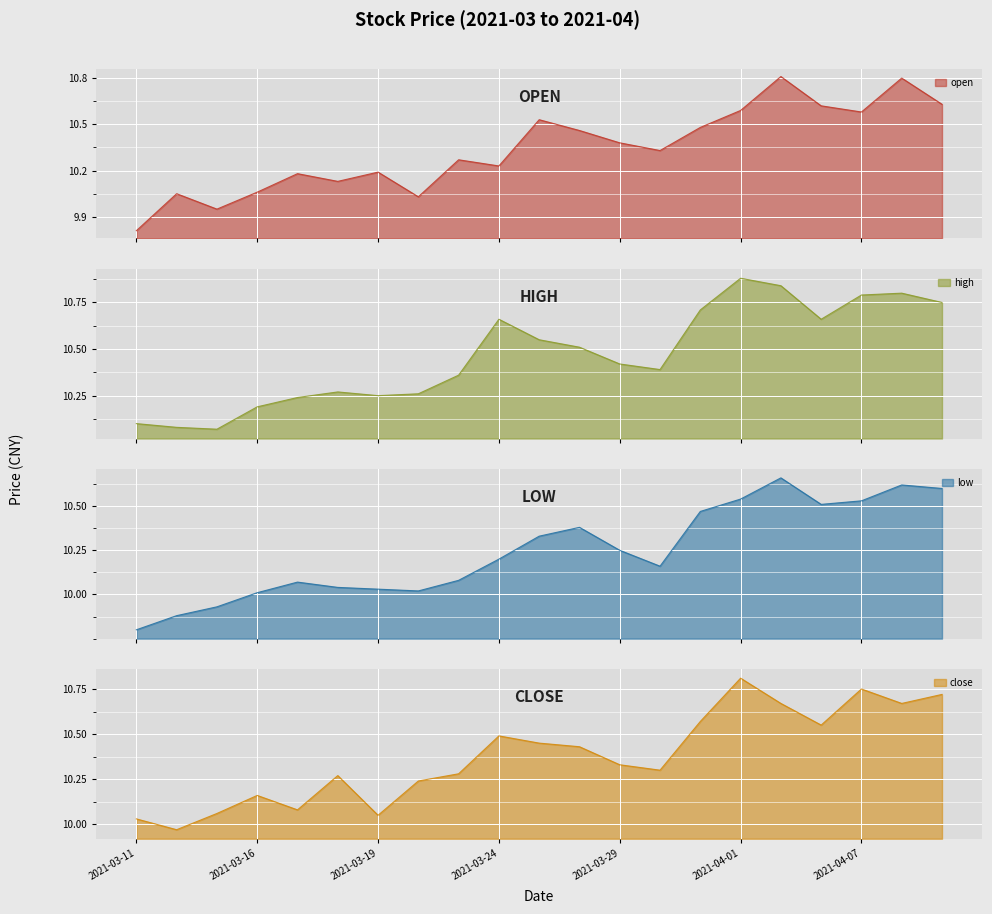

What are all the series names shown in the legend?

open, high, low, close